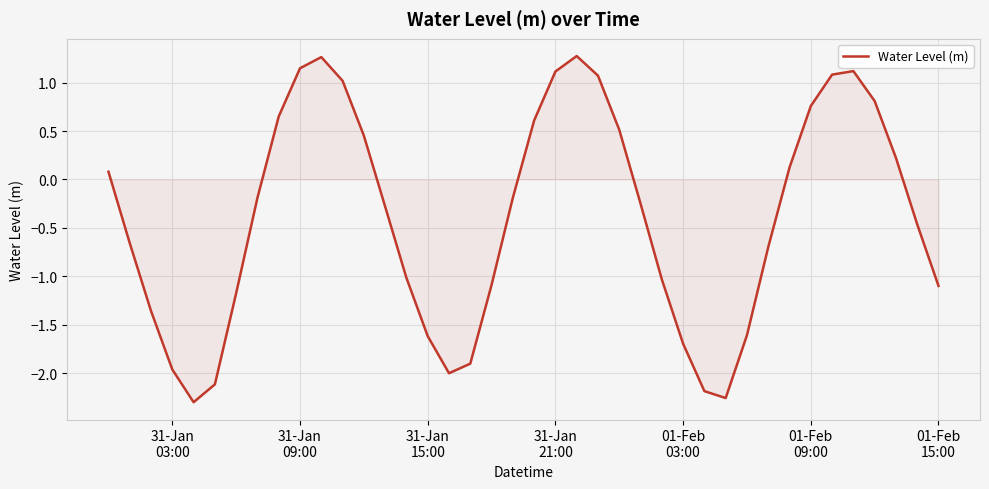

What is the maximum value shown in the chart?

1.3